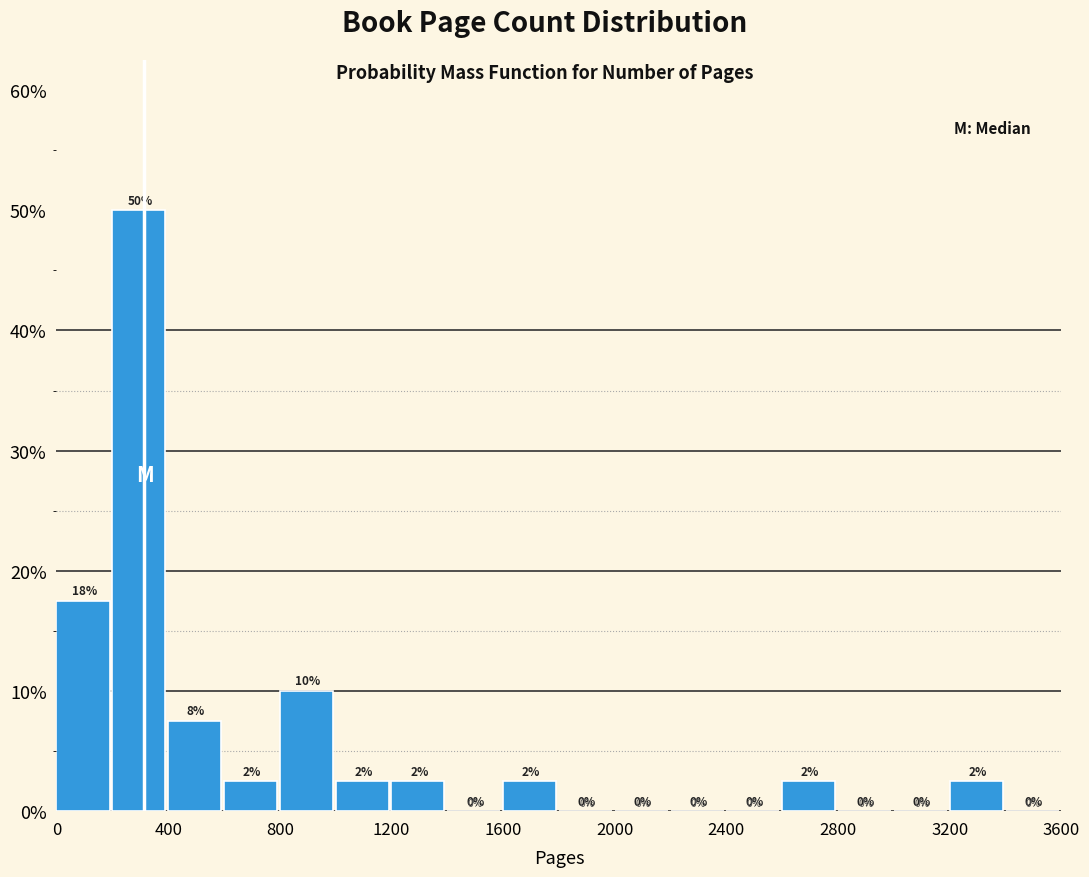

Over which range of the x-axis is the bar tallest?

200 to 400